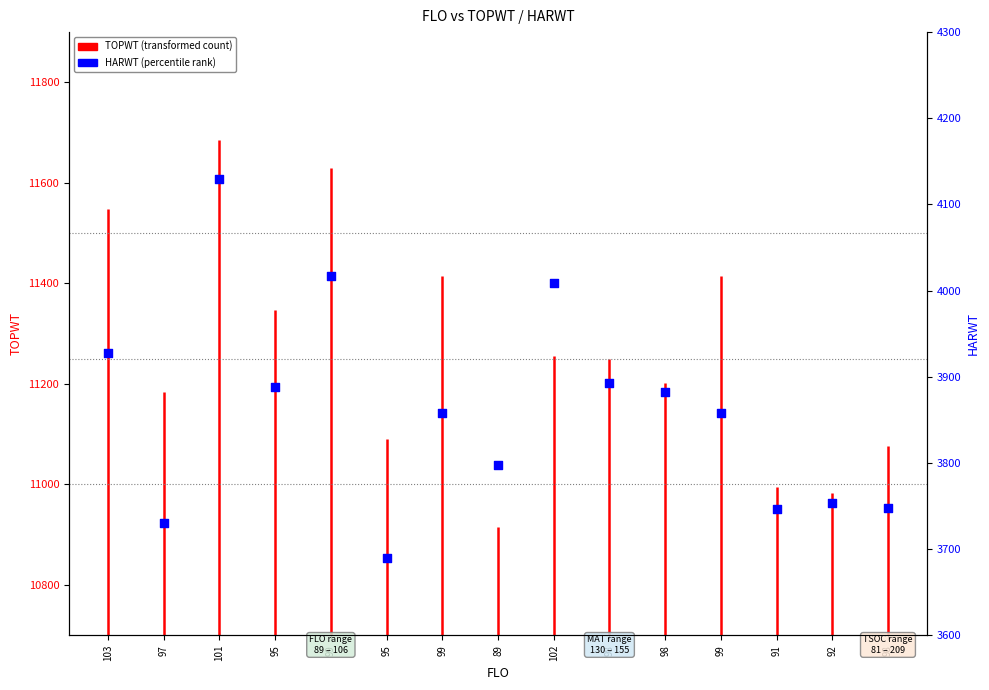

What is the change in value from 97 to 95?

+158